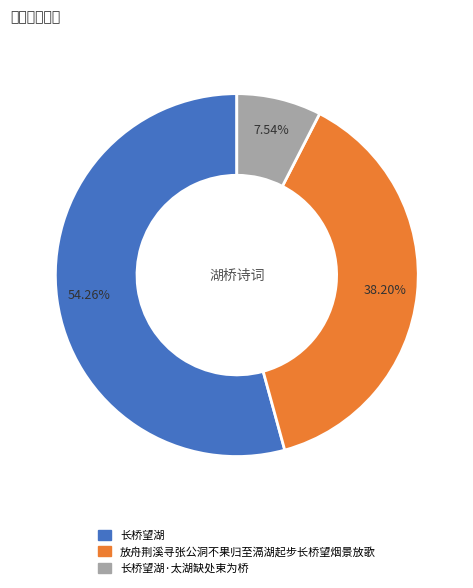

Is there any slice that represents more than half of the pie?

Yes